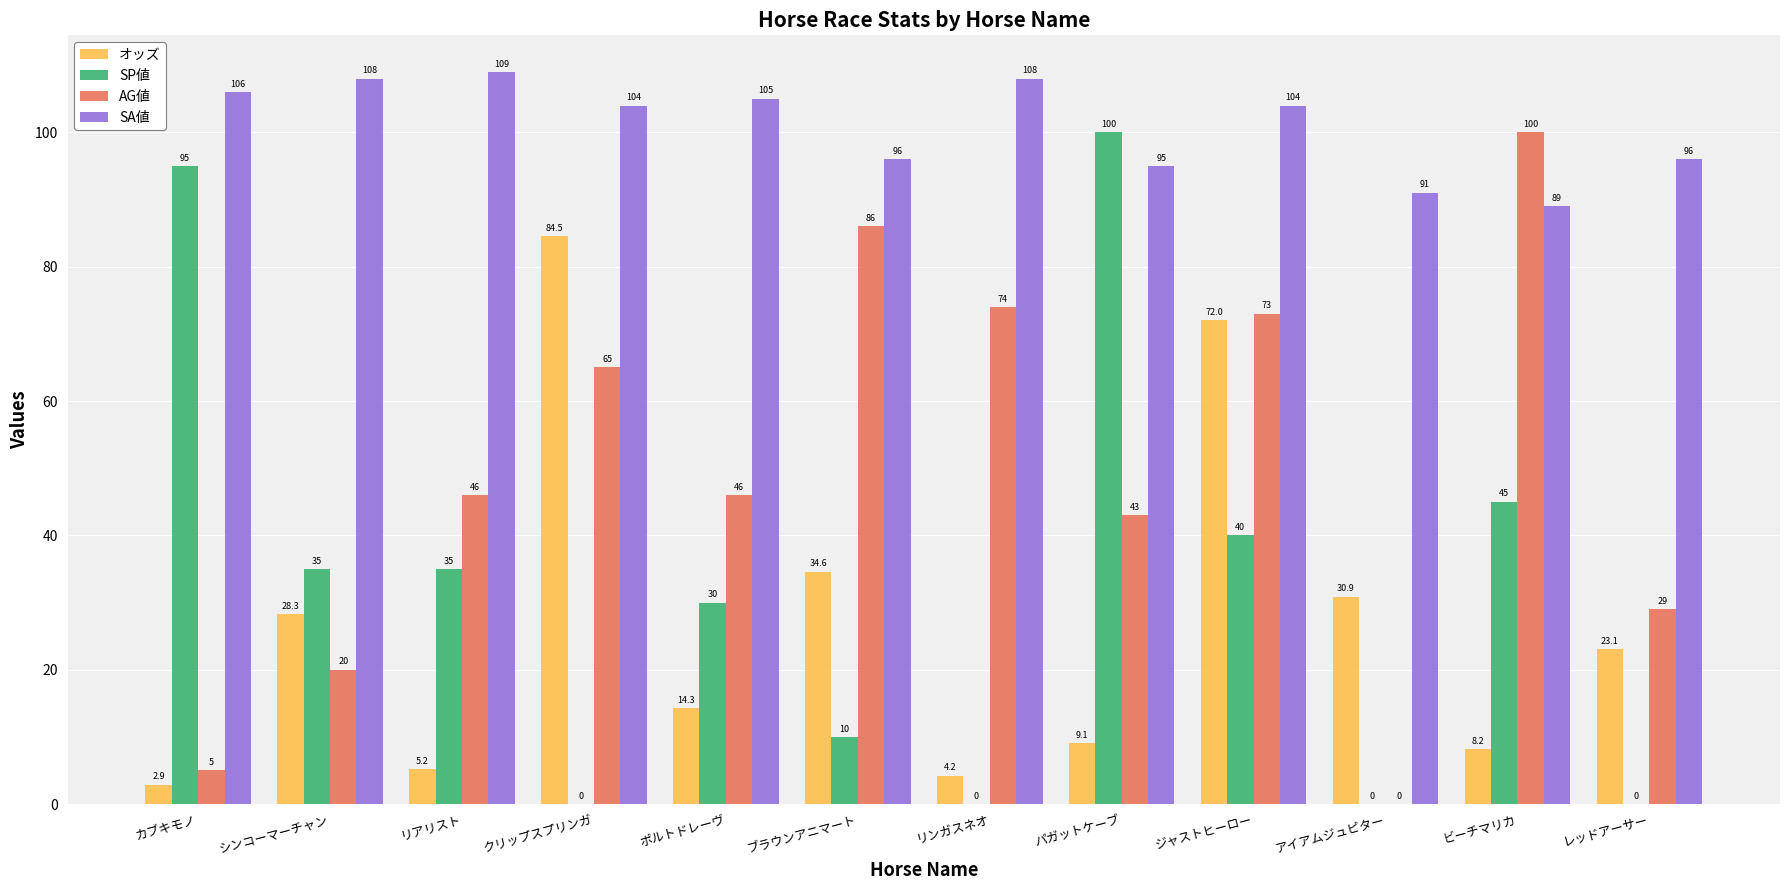

What are all the series names shown in the legend?

オッズ, SP値, AG値, SA値